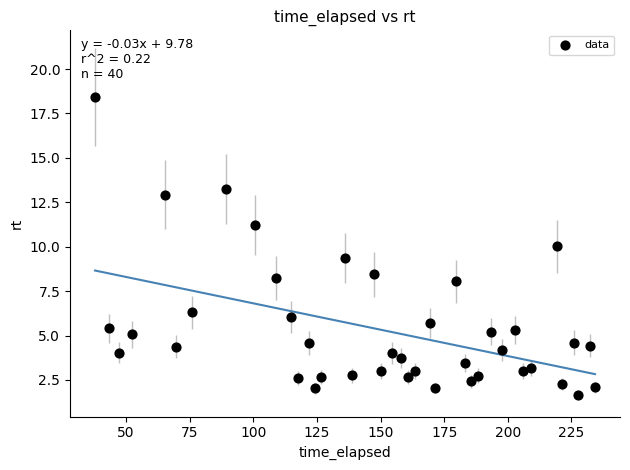

What is the range of X values (max minus min)?

196.4